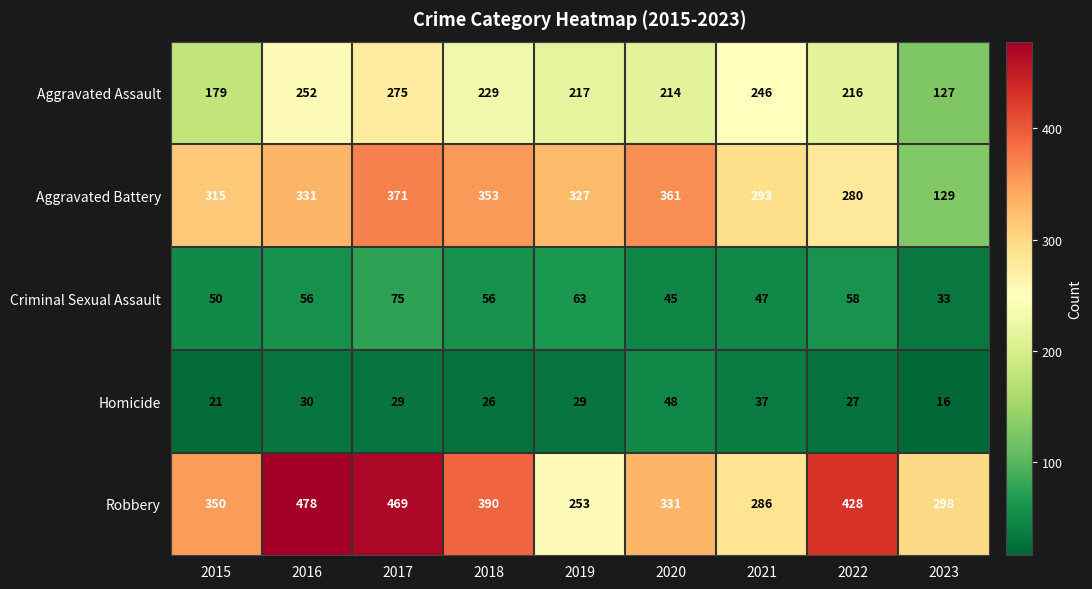

What is the difference between the highest and lowest values at 2019?

298